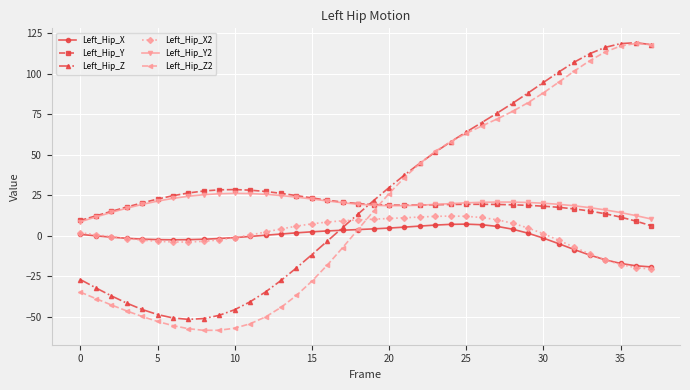

Which series has the widest spread of values?

Left_Hip_Z2